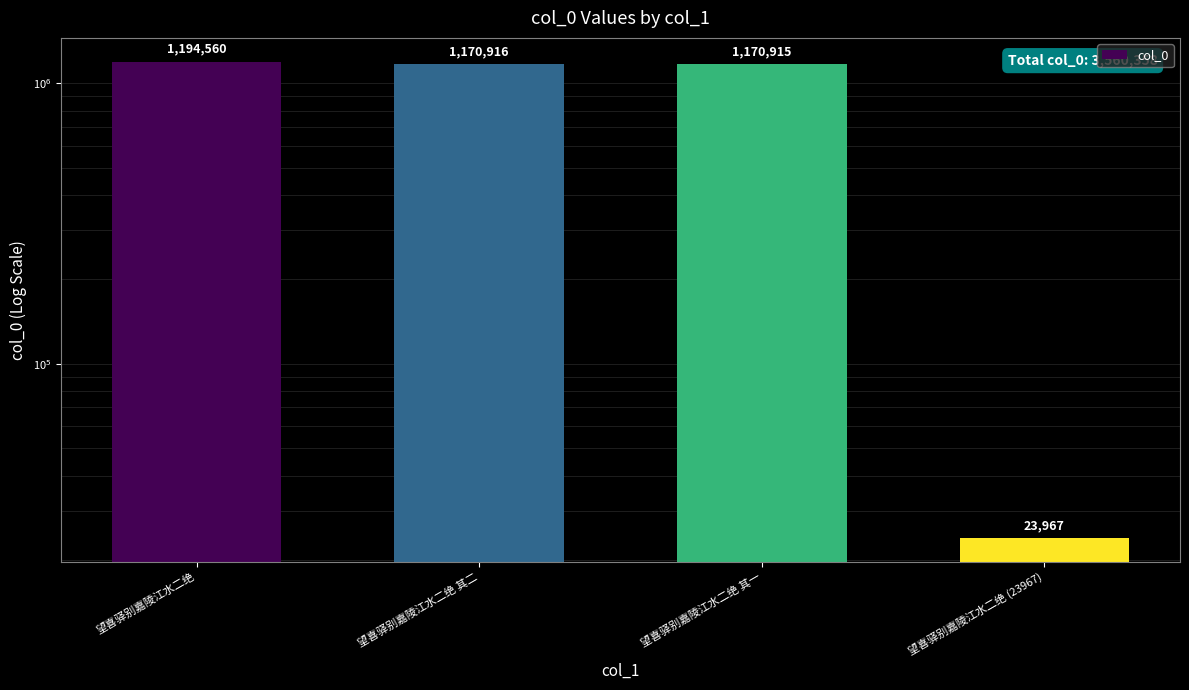

Are the bars grouped side by side (vs. stacked)?

No